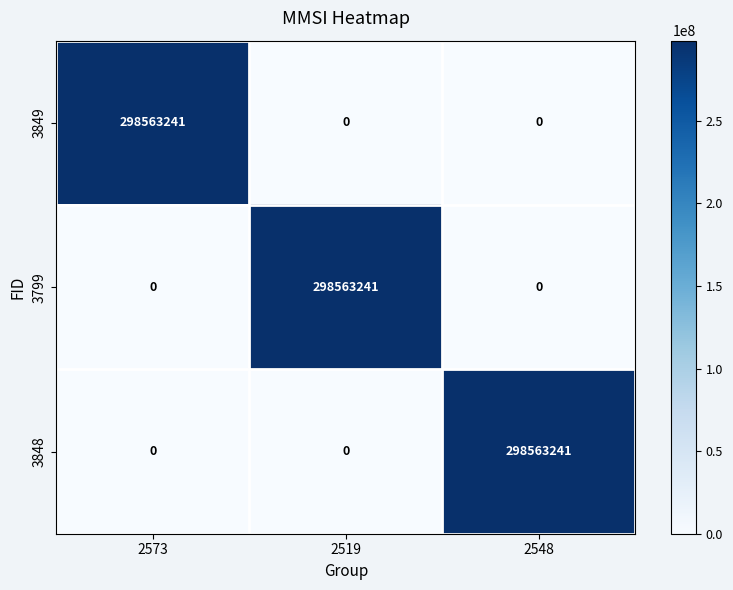

The value of 3849 at 2548 is 137526314. True or false?

False